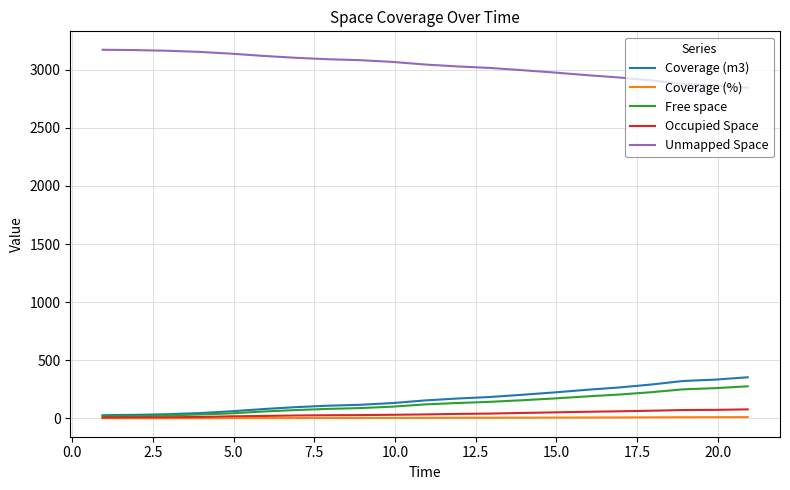

Which series has the largest total across all categories?

Unmapped Space